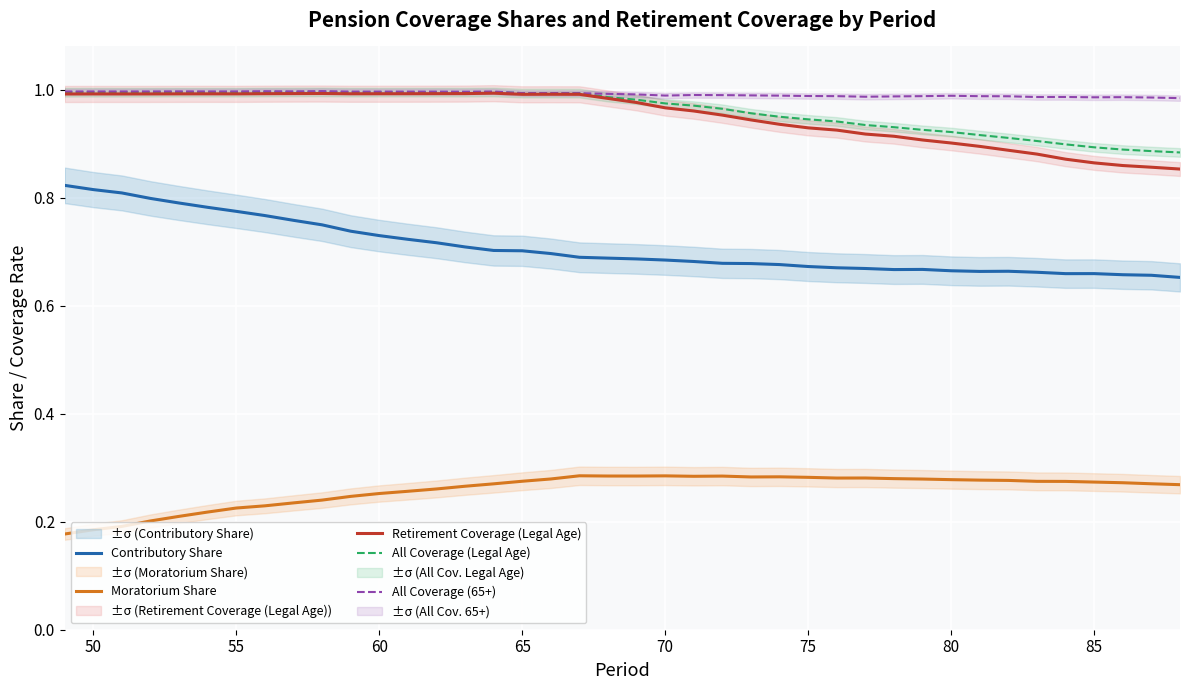

True or false: Moratorium Share has more than 2 points higher than both neighbors.

True